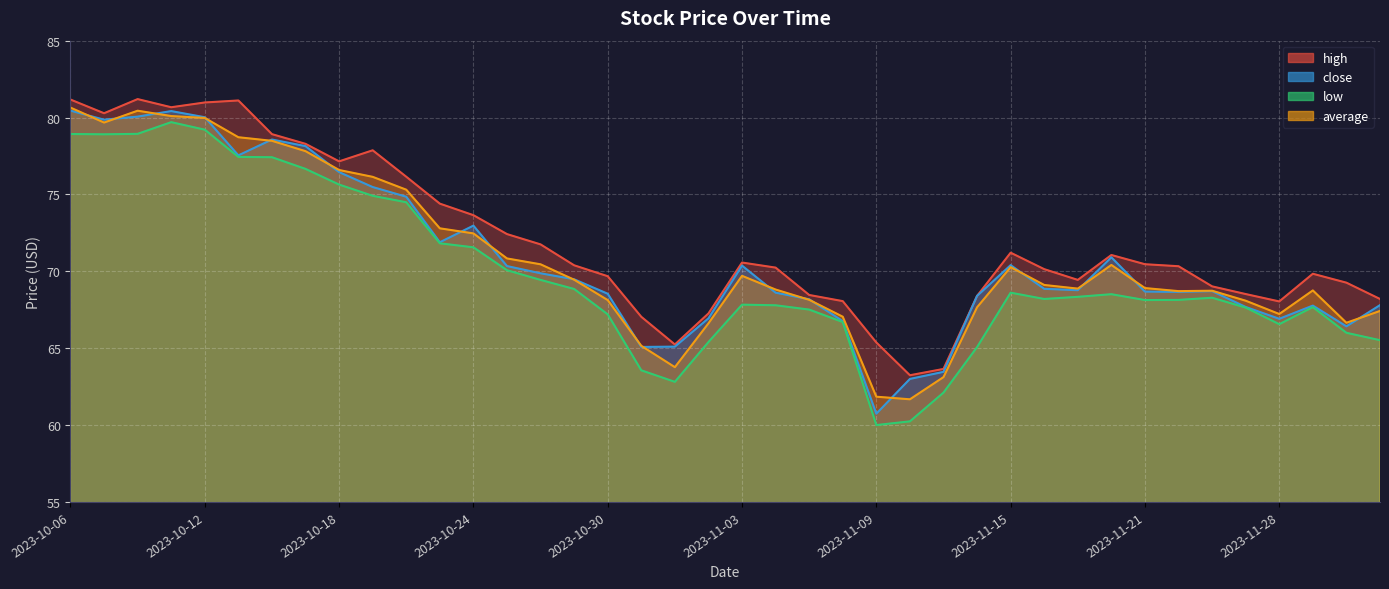

The high series shows 121.9 at 2023-11-16. True or false?

False